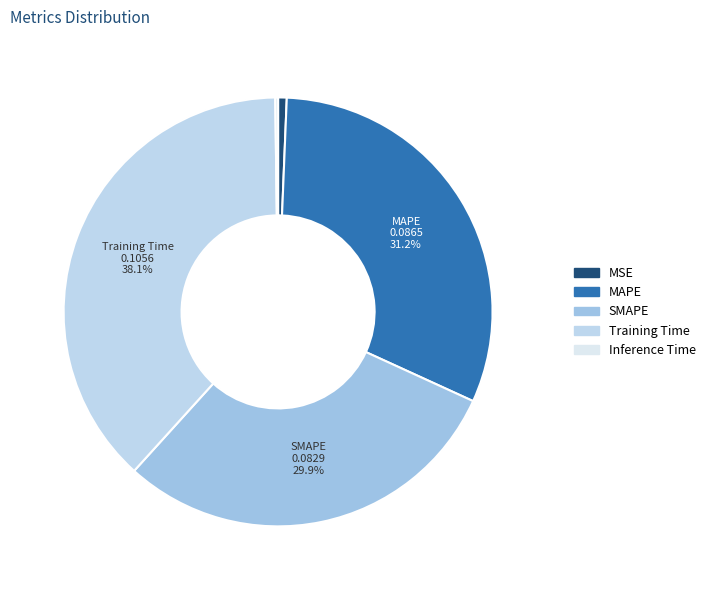

To the nearest percent, what is the combined percentage of SMAPE and Training Time?

68%